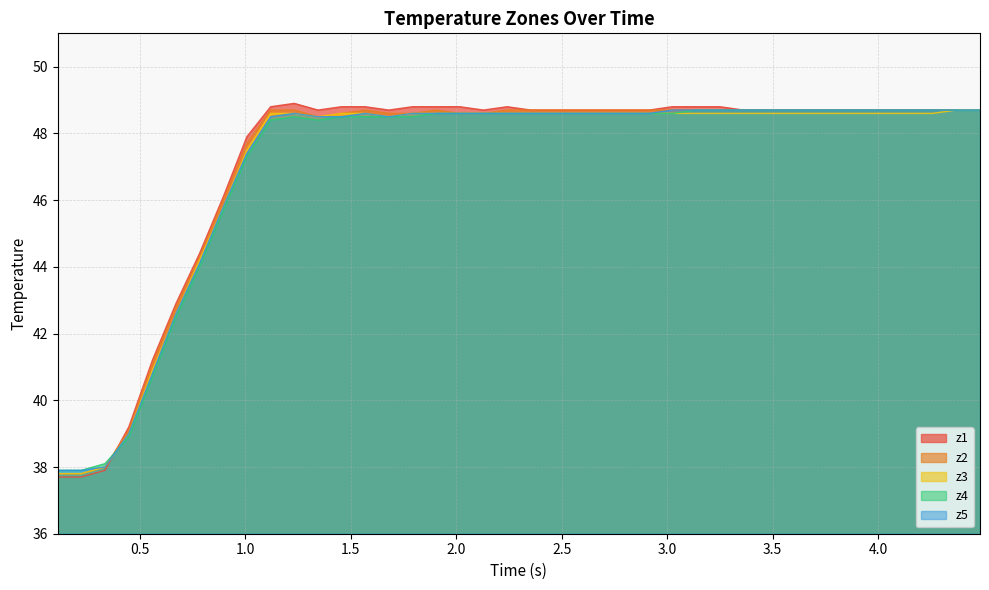

How many data points does each series have?

40